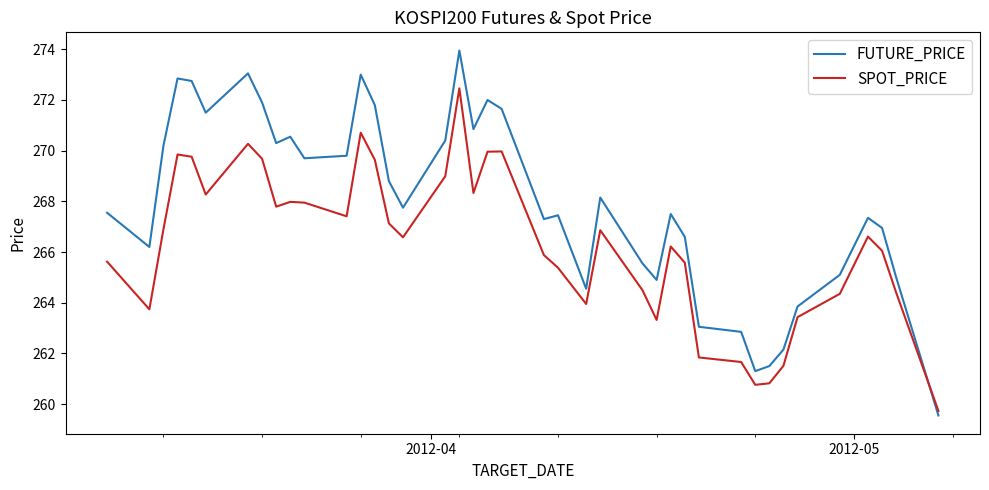

Rank the series by their maximum value, from lowest to highest.

SPOT_PRICE, FUTURE_PRICE